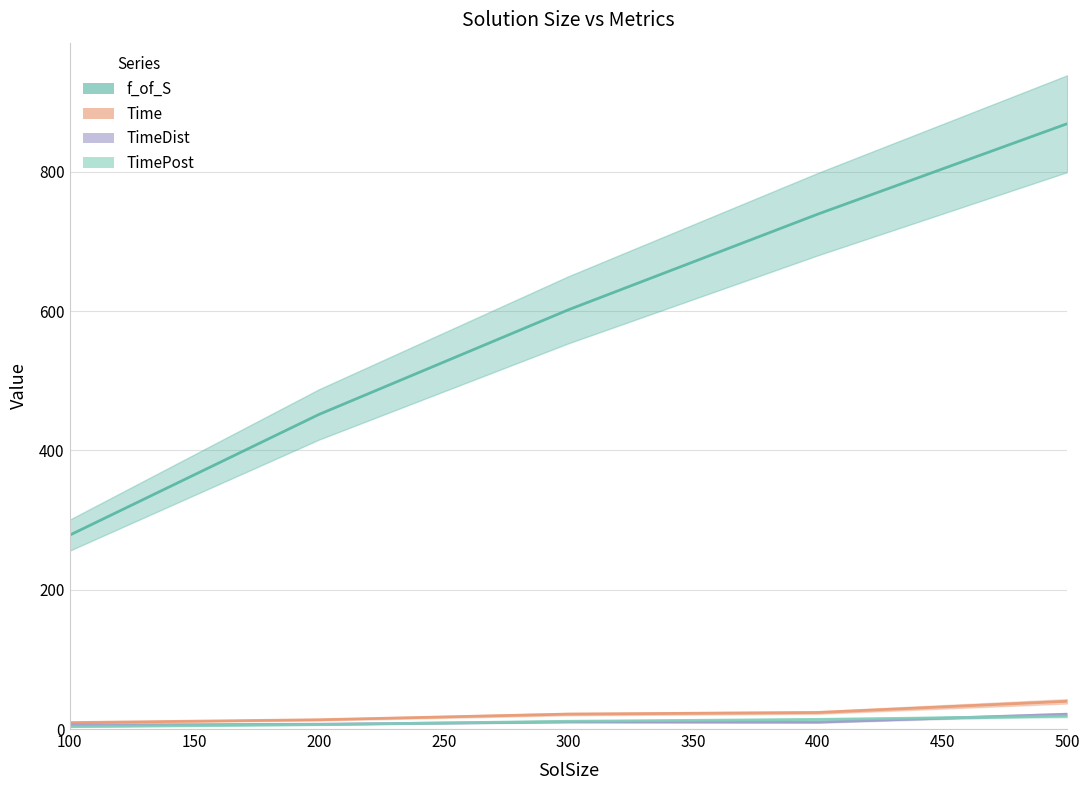

What is the maximum value for TimePost?

18.4